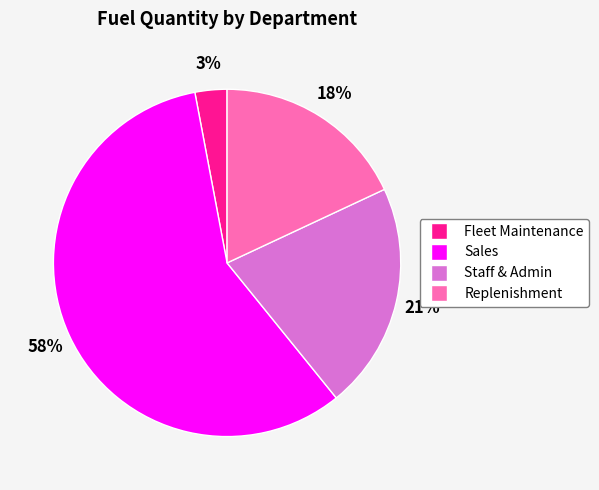

Is there any slice that represents more than half of the pie?

Yes